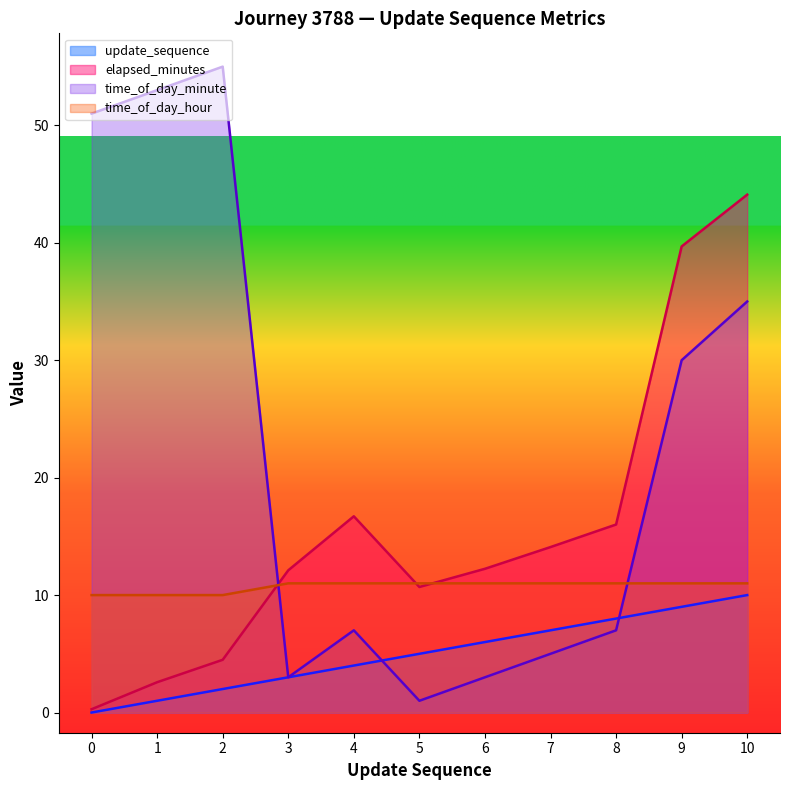

List the series in order of their overall mean, highest first.

time_of_day_minute, elapsed_minutes, time_of_day_hour, update_sequence